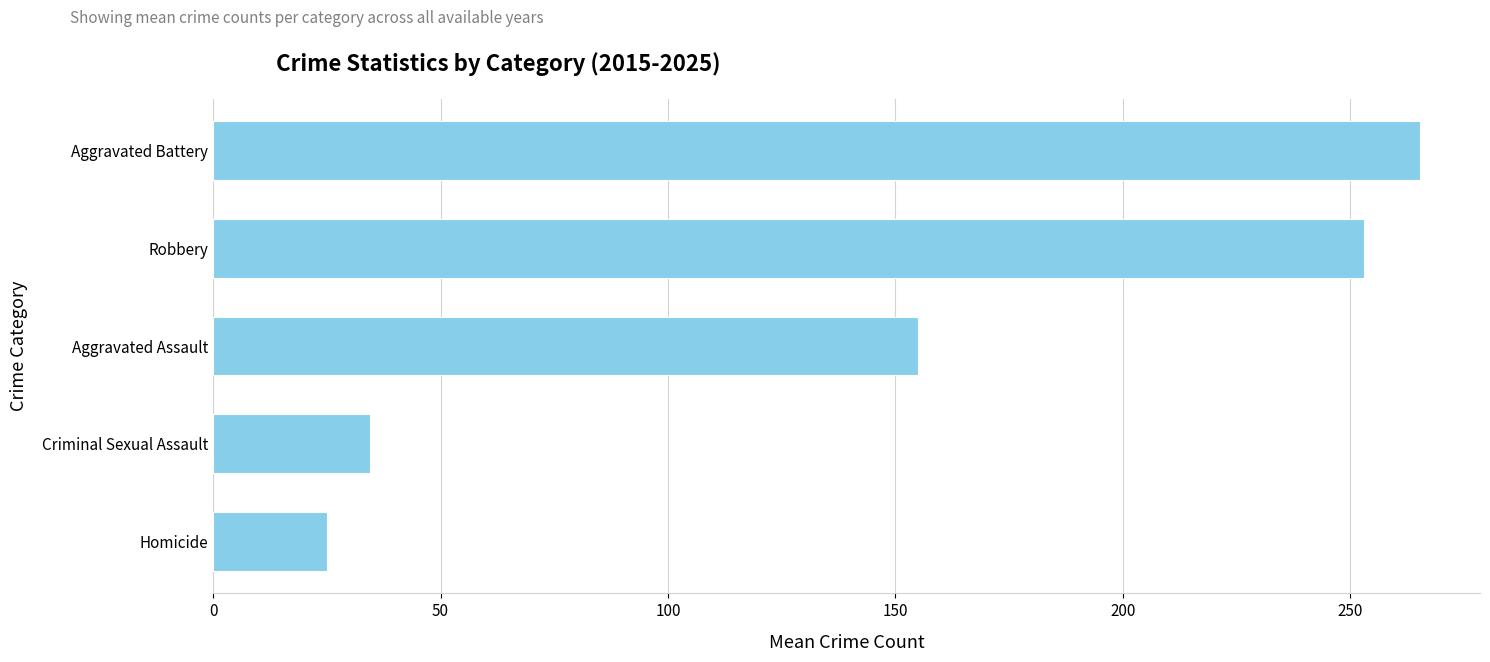

Reading top to bottom, what are all the values shown in this chart?

265.3	253.1	154.9	34.5	25.1